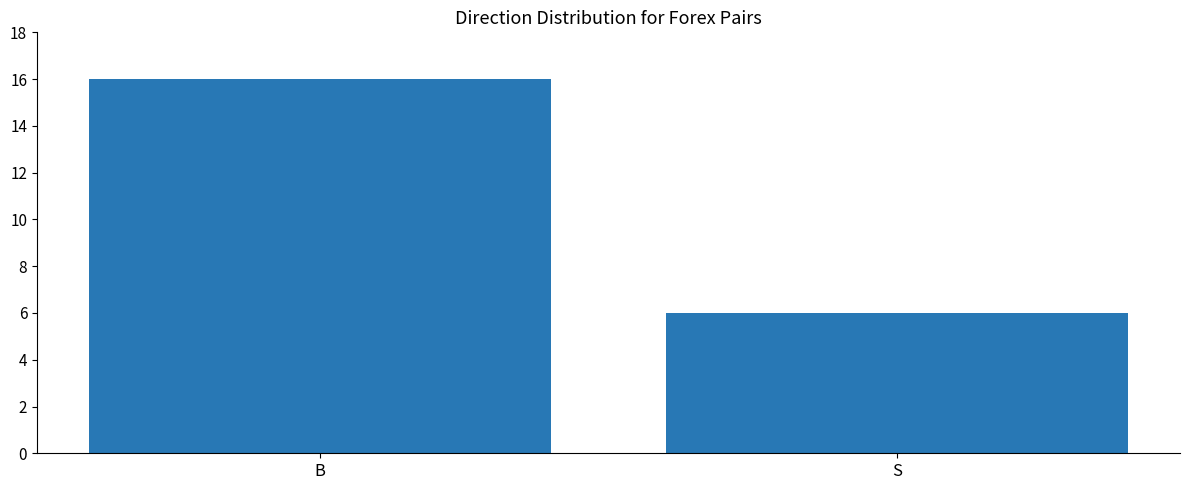

Reading left to right, list all the values displayed in this chart.

16	6